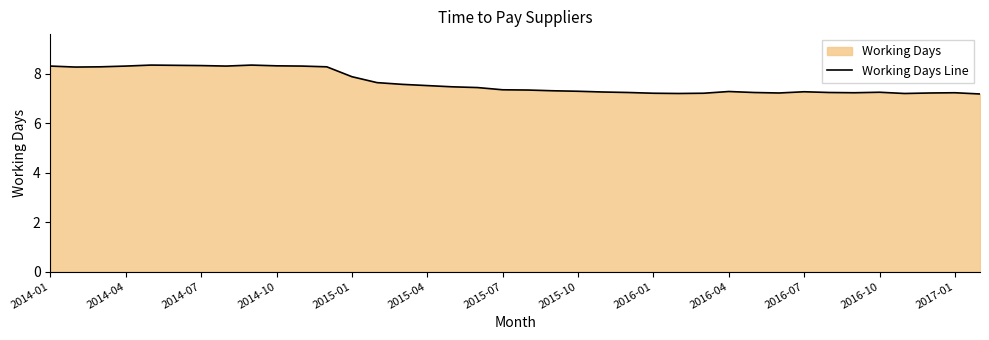

What is the greatest value displayed?

8.4